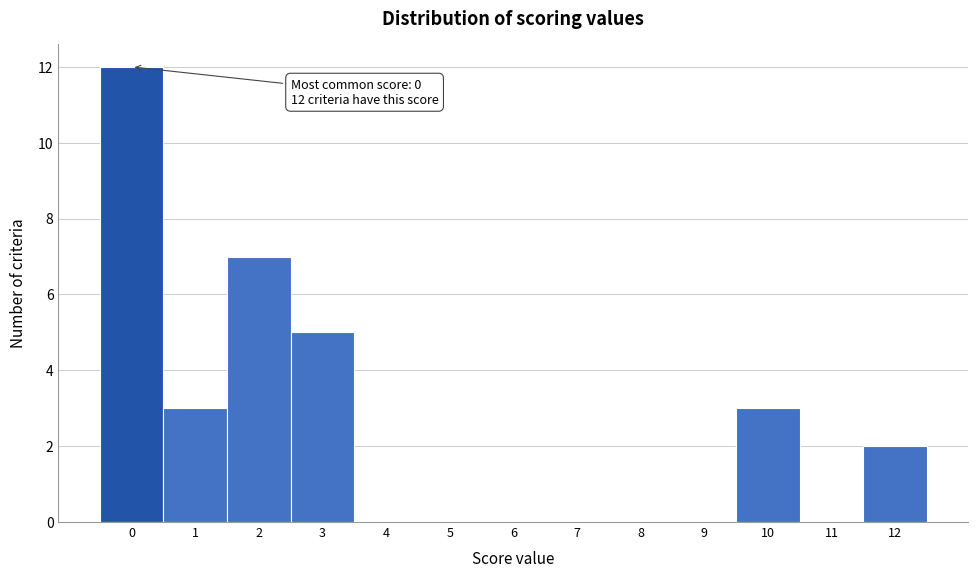

What is the maximum value shown in the chart?

12